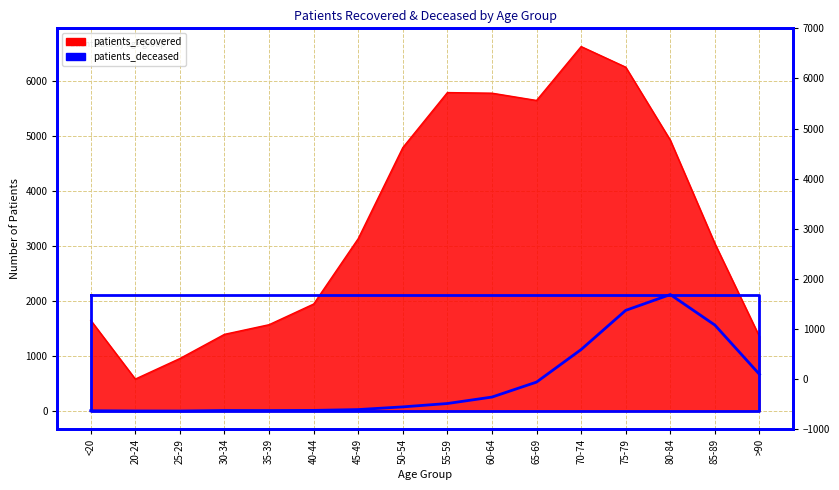

What is the difference between the patients_recovered values at 25-29 and >90?

398